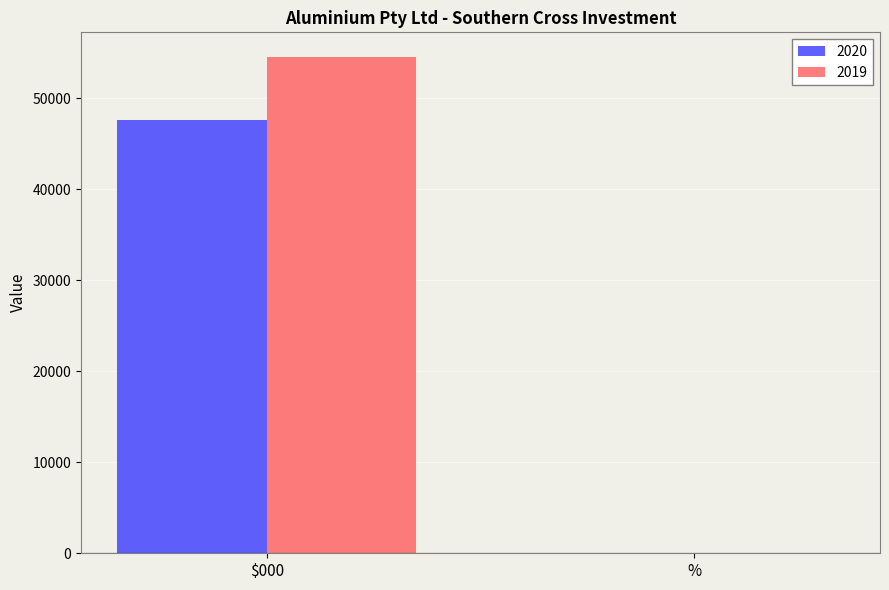

Reading right to left, list all the values displayed in this chart.

2020: %=0	$000=47672
2019: %=0	$000=54535